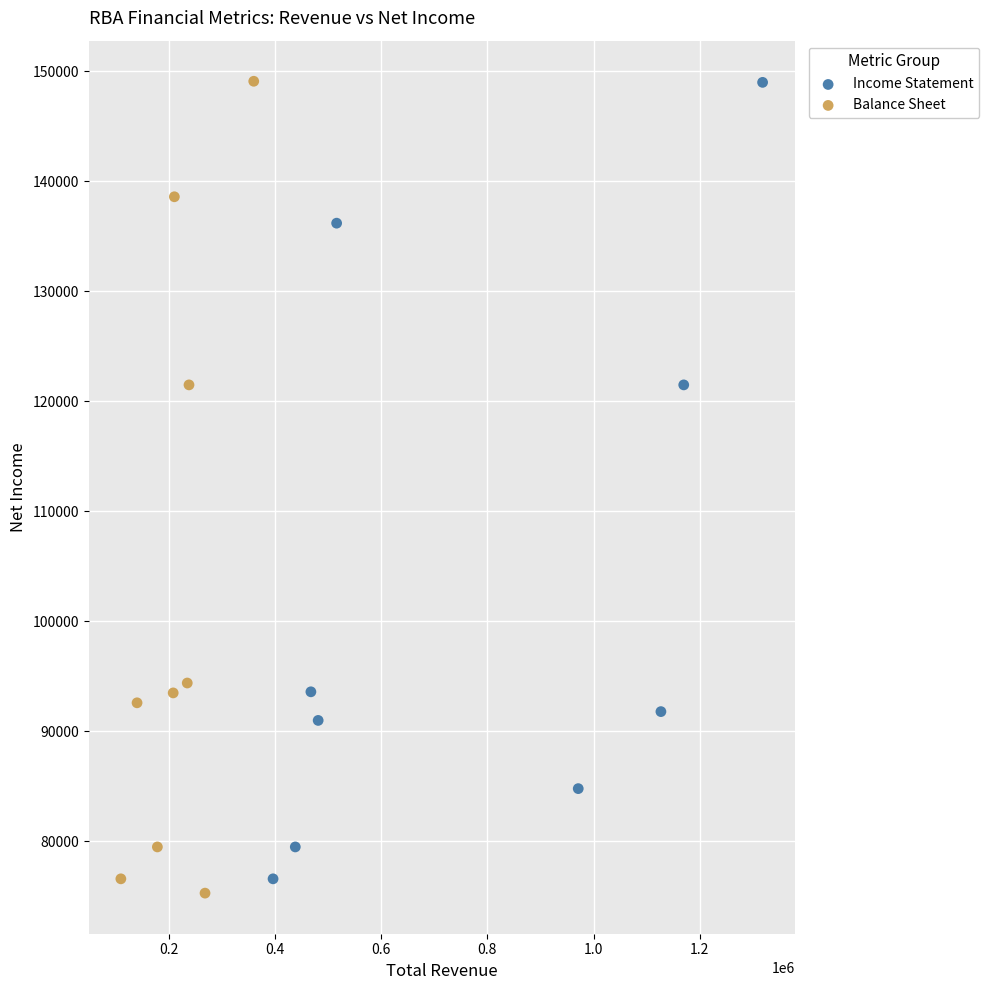

Which series has the widest spread of Y values?

Balance Sheet